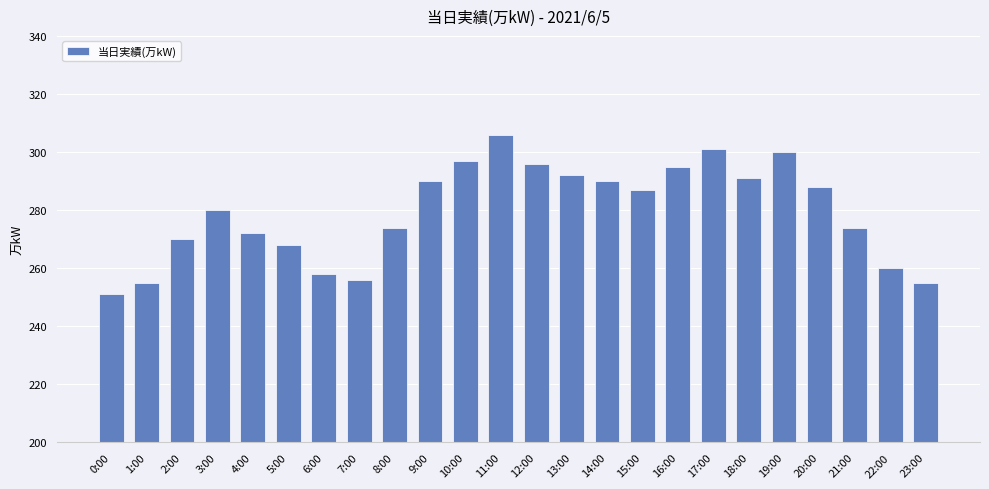

What is the value of the 24th bar from the left?

255